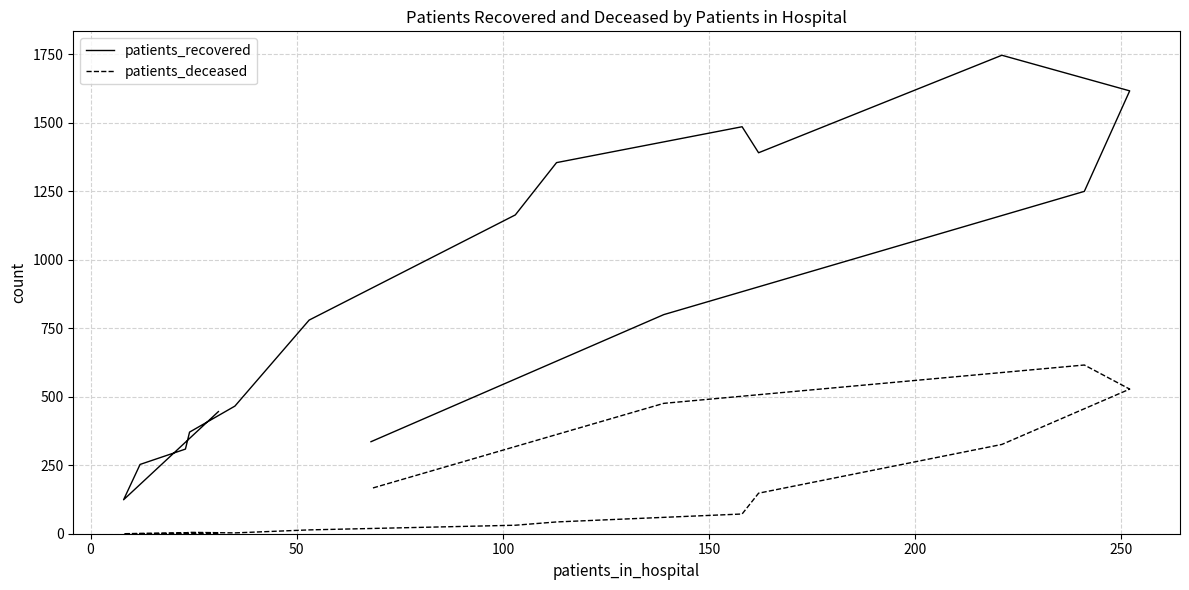

In patients_deceased, how many points are higher than both neighbors (excluding endpoints)?

2